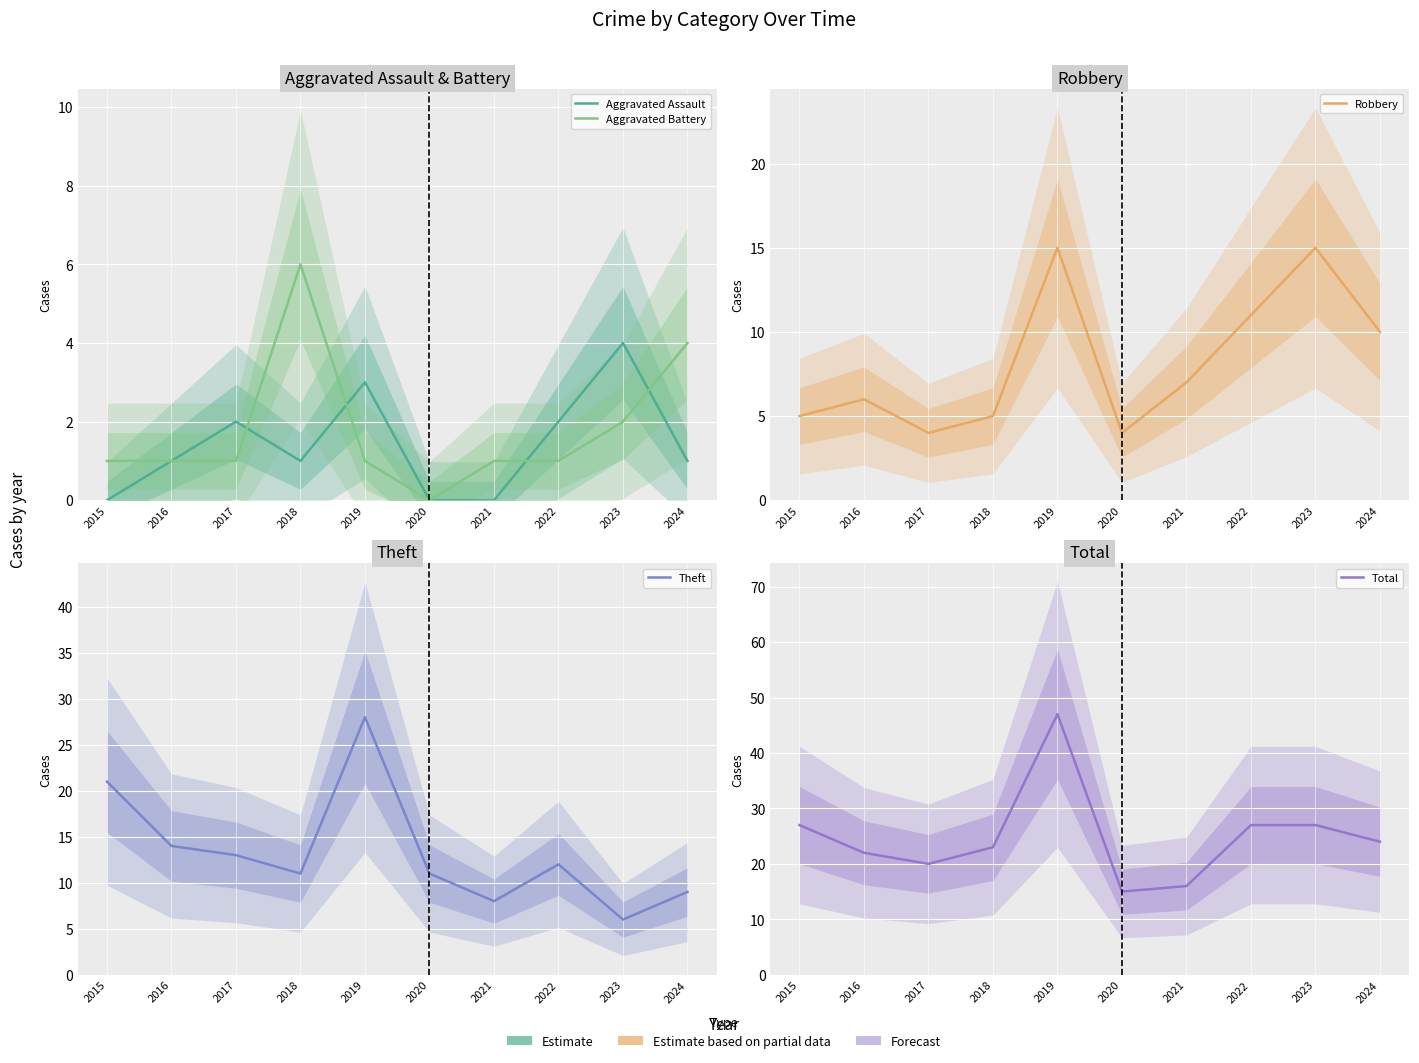

Which category has the lowest value in the Robbery series?

2017